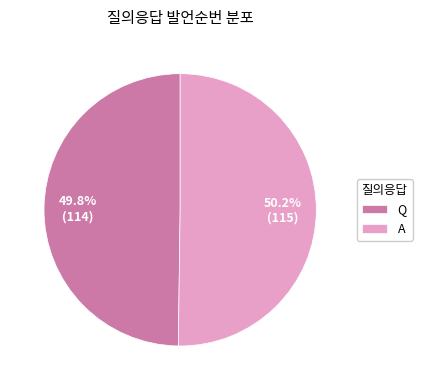

Is there a majority slice in this chart?

Yes